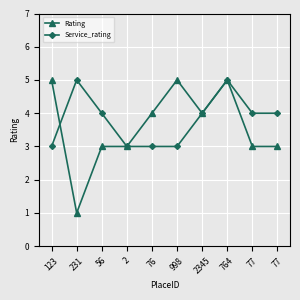

Count the number of data series in this chart.

2